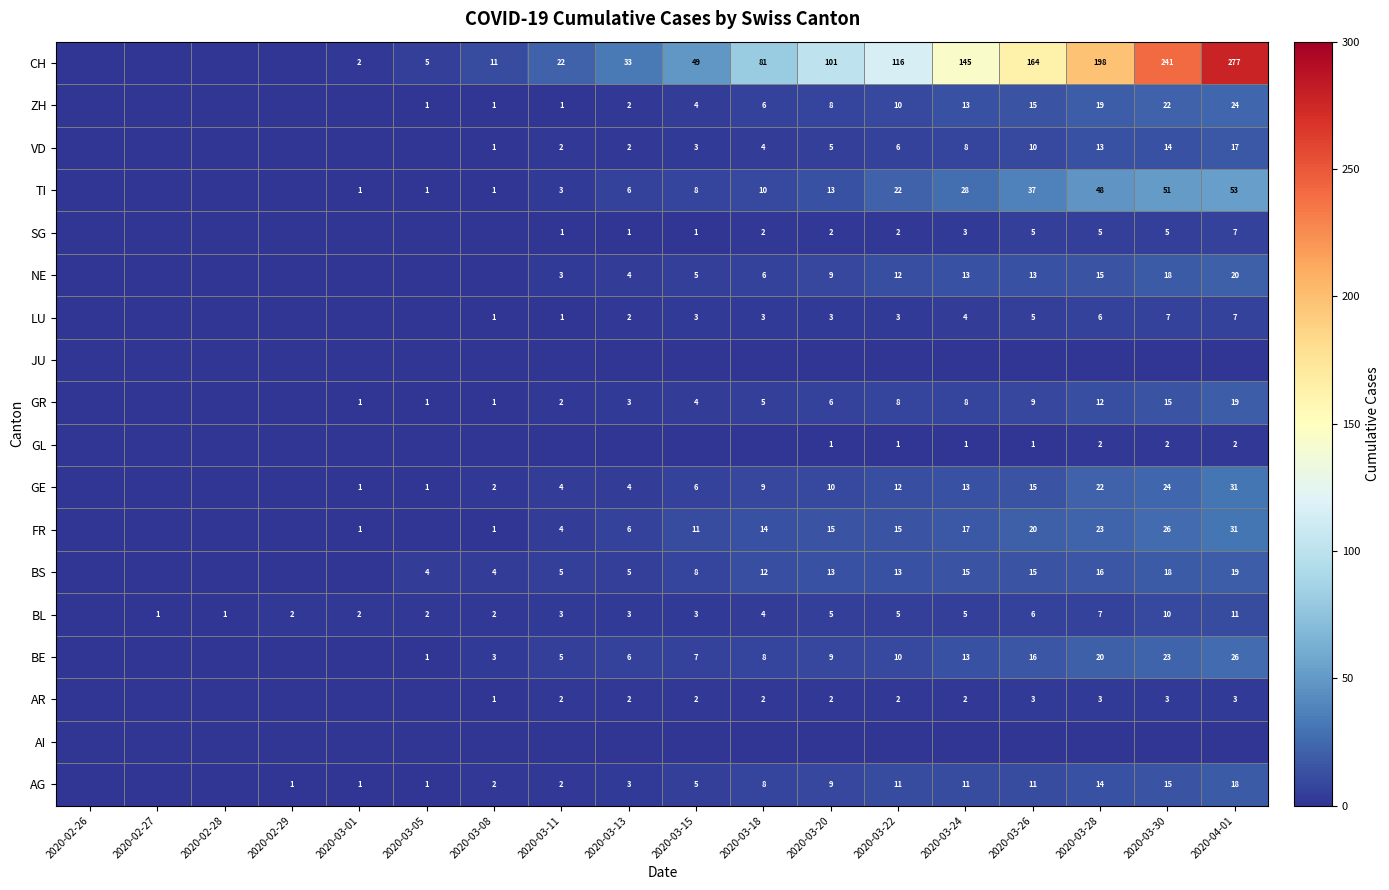

Is it true that GE equals 0 at 2020-03-05?

False